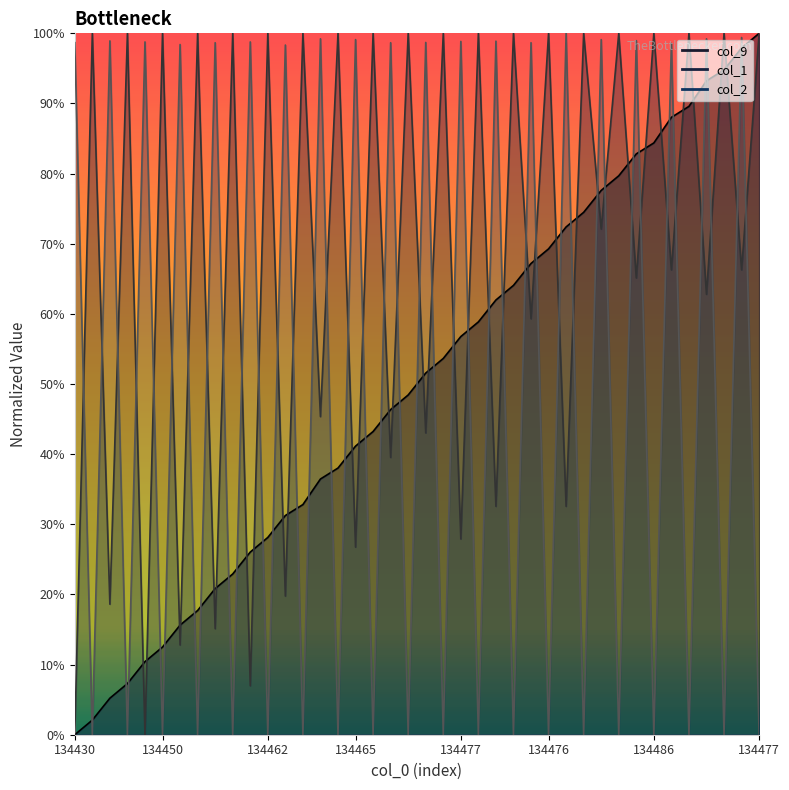

Read the col_2 value at 134477.

1.0